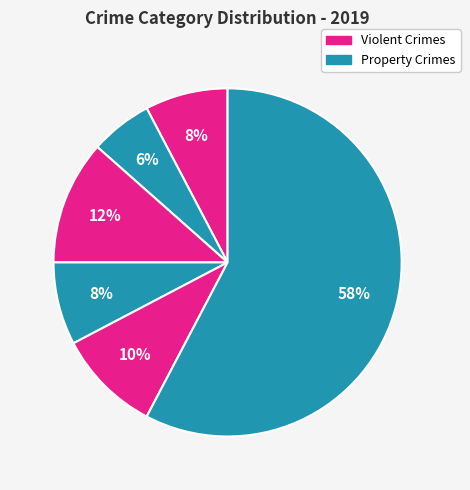

Is there any slice that represents more than half of the pie?

Yes